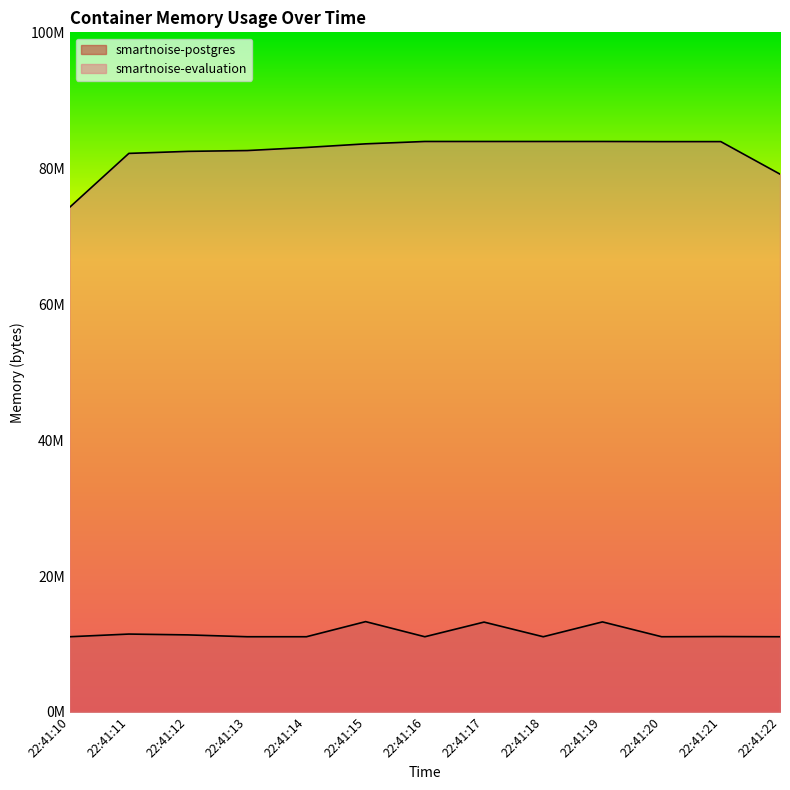

Rank the series by their maximum value, from lowest to highest.

smartnoise-postgres, smartnoise-evaluation